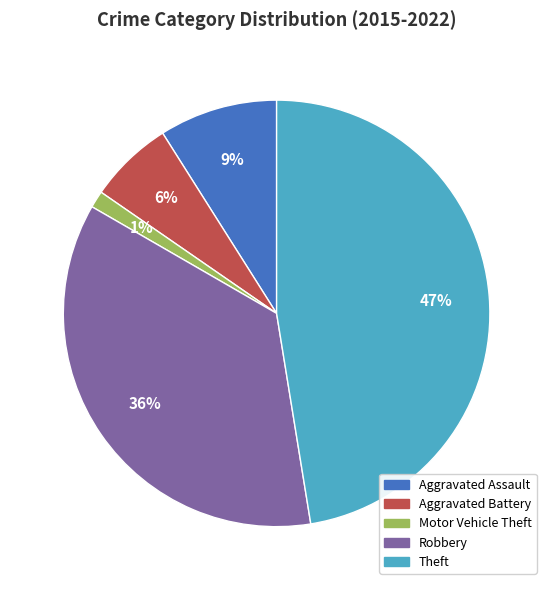

Does Theft represent more than half of the total?

No